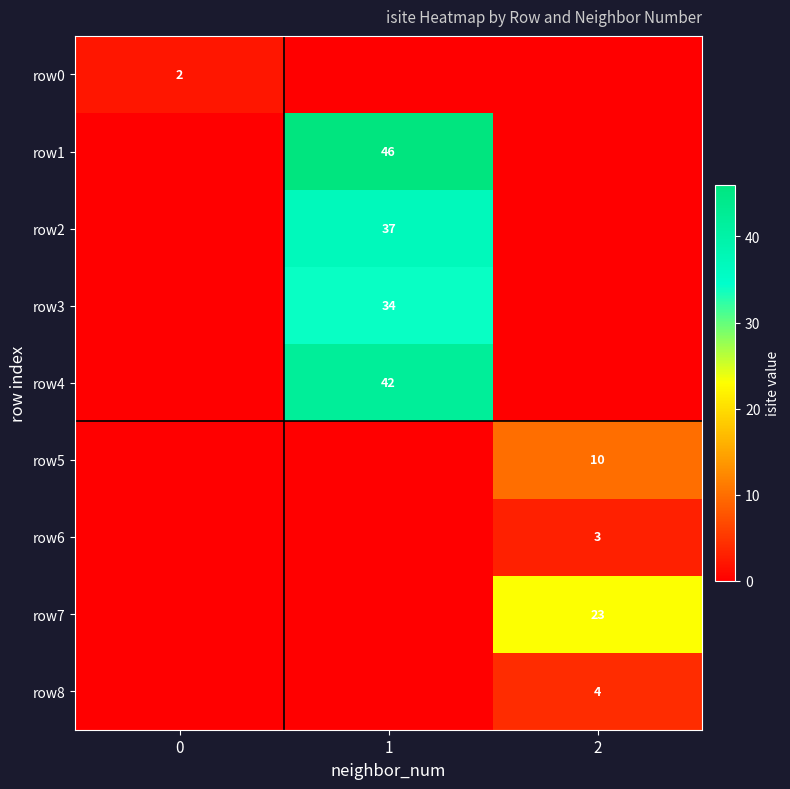

What is the spread (max minus min) of values at 1?

46